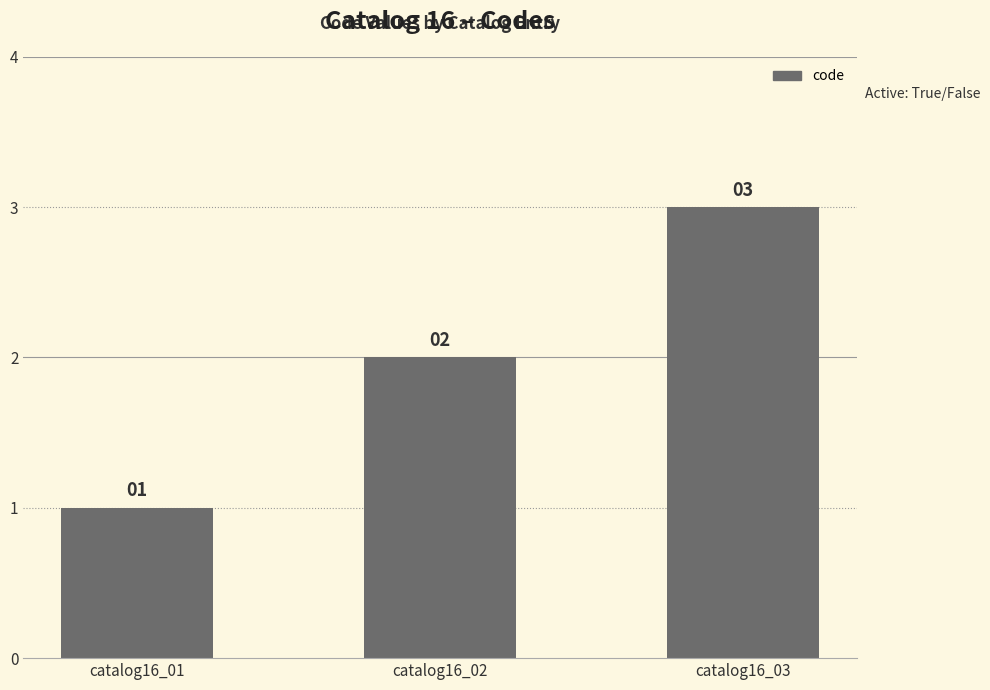

How many distinct data groups are displayed?

1